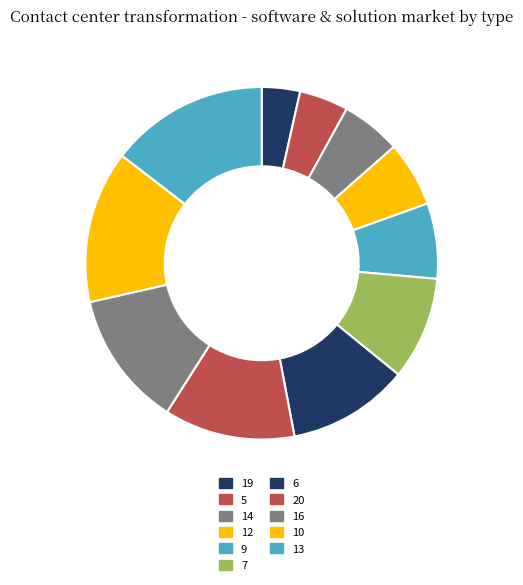

Is it true that 20 is 3% of the pie?

False